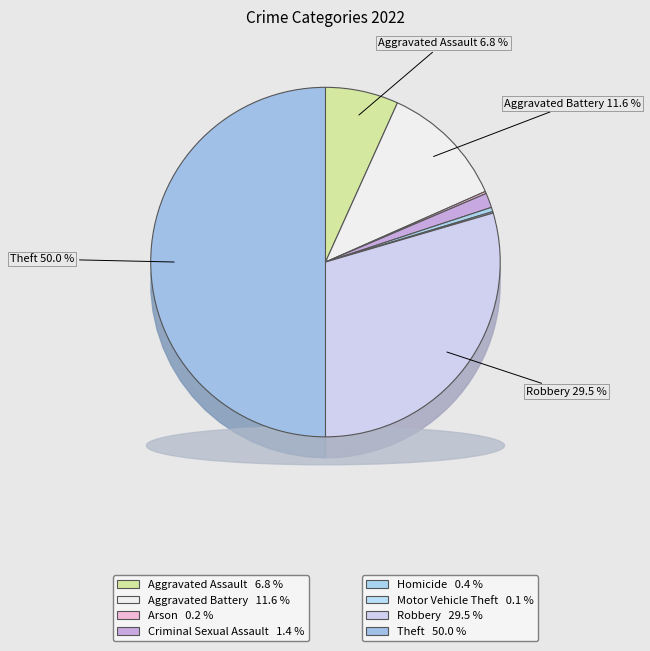

Rank the categories by value from lowest to highest.

Motor Vehicle Theft, Arson, Homicide, Criminal Sexual Assault, Aggravated Assault, Aggravated Battery, Robbery, Theft